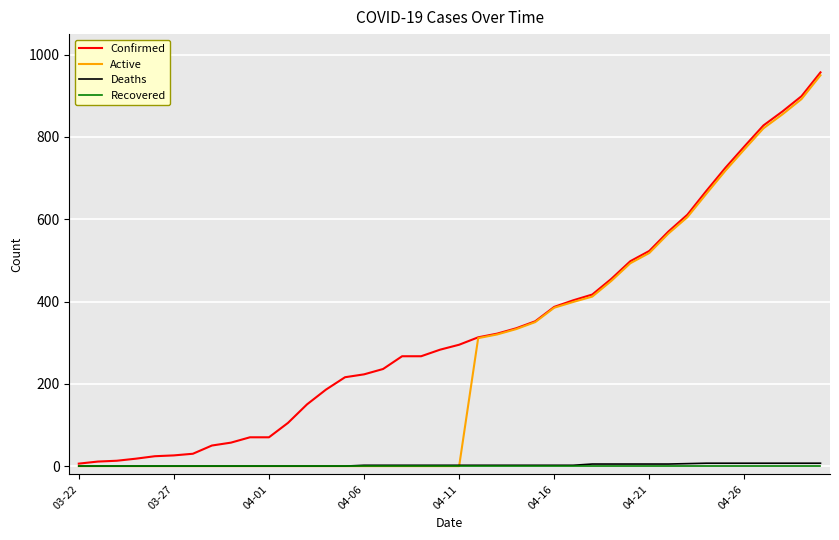

True or false: Deaths and Recovered intersect in this chart.

False